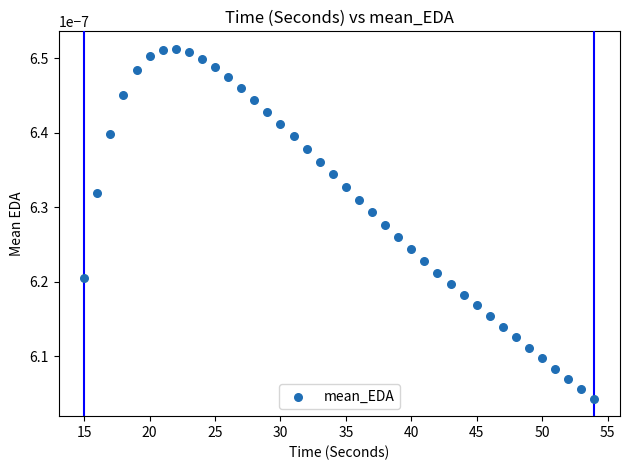

What is the range of X values (max minus min)?

39.0